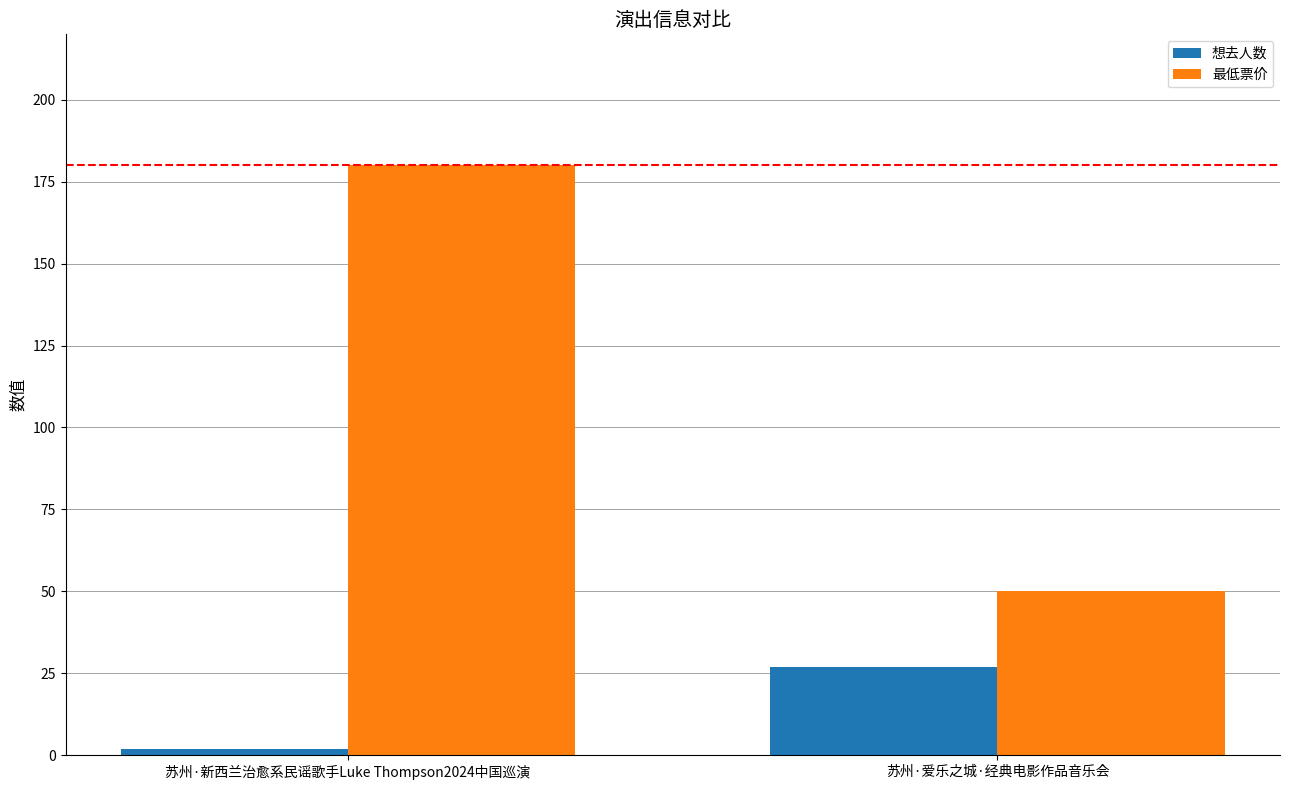

What are all the series names shown in the legend?

想去人数, 最低票价